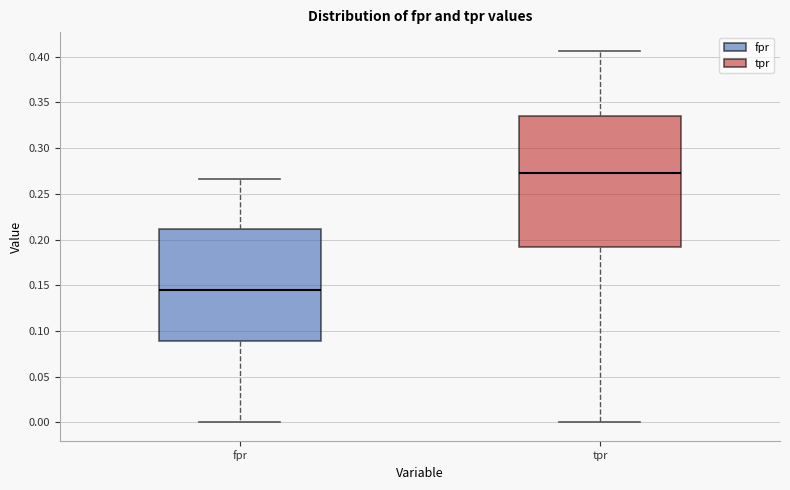

Where is the upper edge of the box for tpr on the y-axis? The values are not printed on the chart, so give them approximately, as read against the axis.

0.335